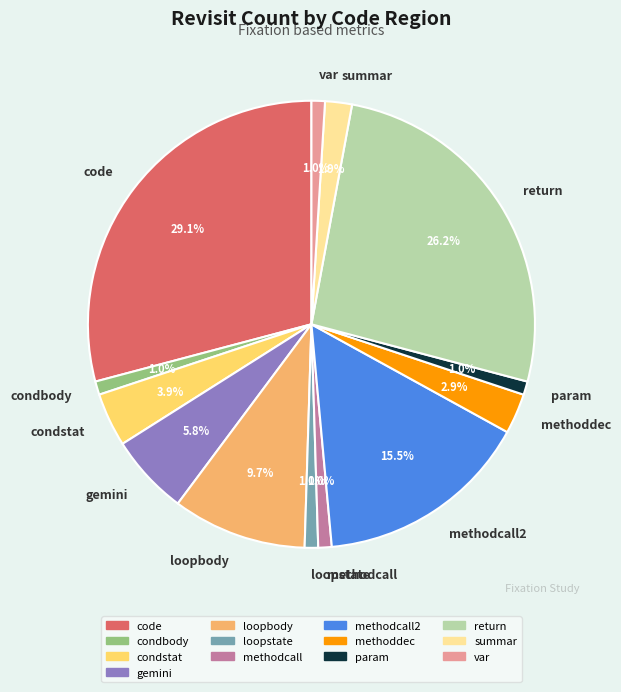

Approximately how many times larger is the value at loopstate compared to summar?

0.5